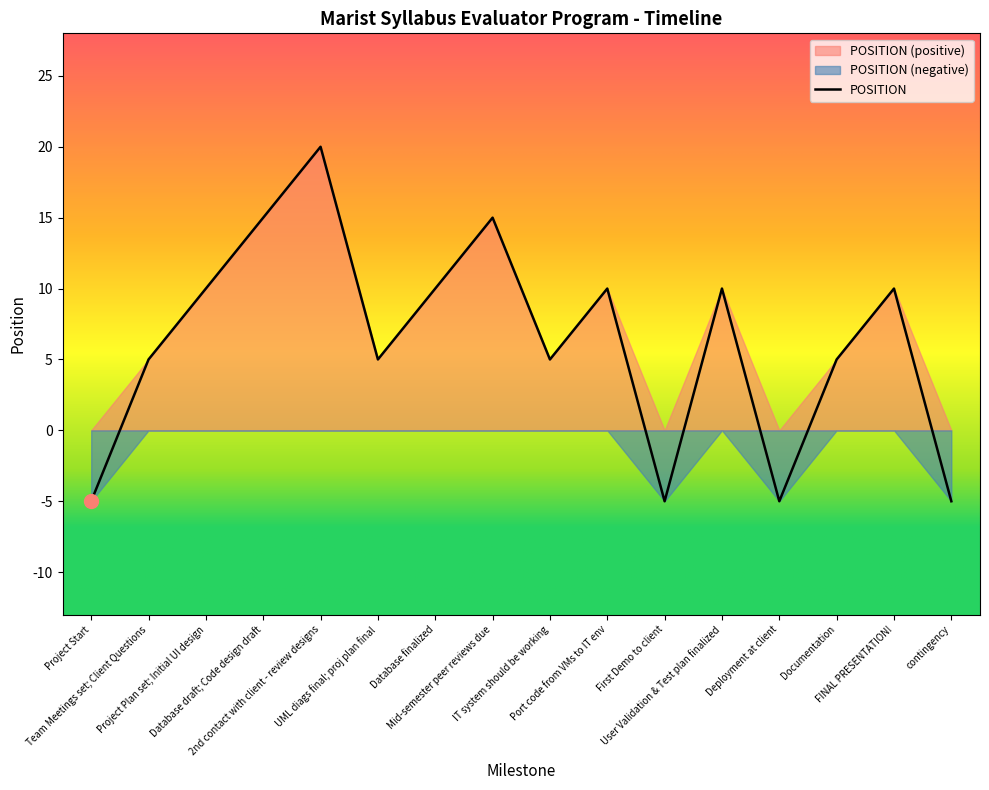

How many values are between 5 and 10?

9